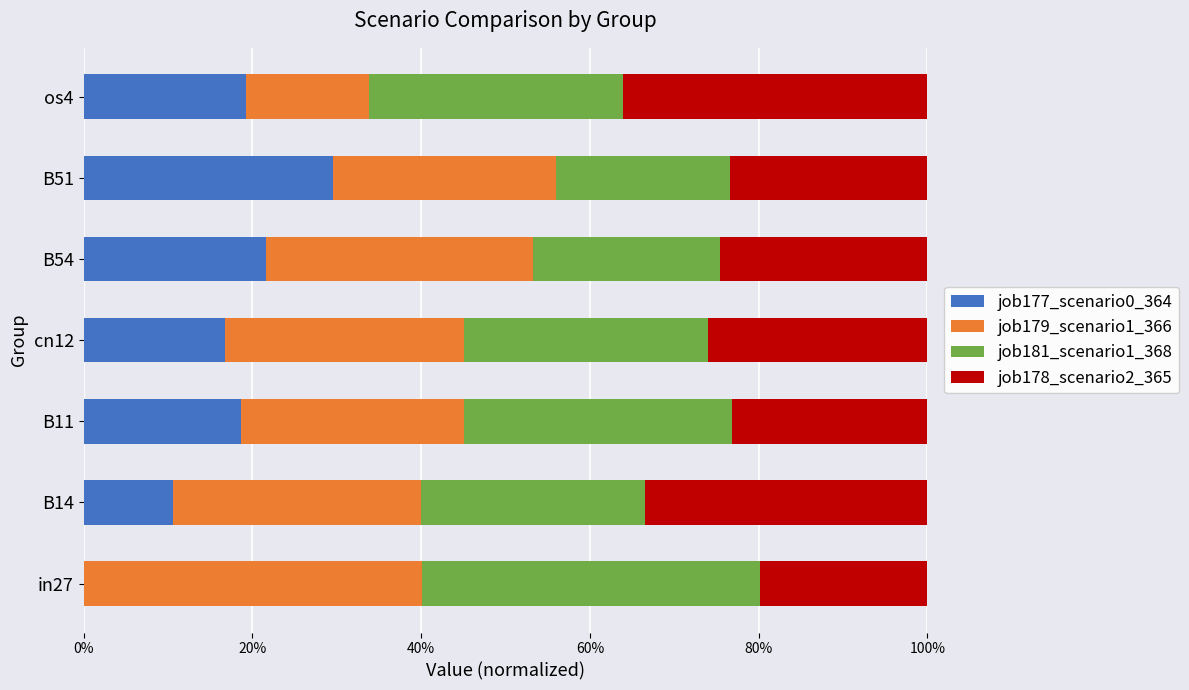

What is the value of the job177_scenario0_364 bar at the 6th from the left?

0.3